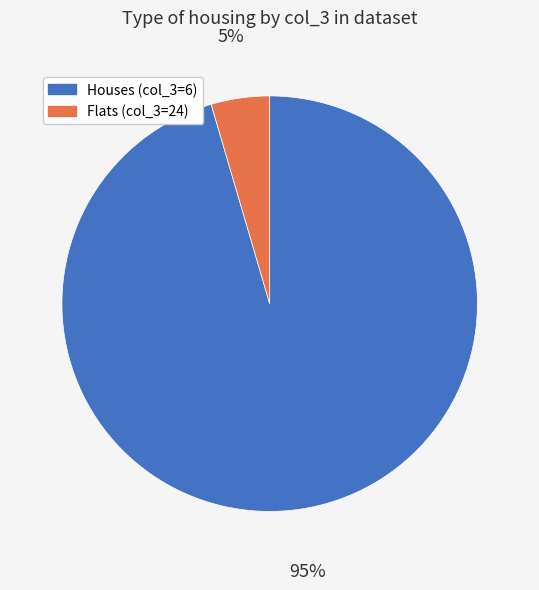

To the nearest percent, what is the combined percentage of Houses (col_3=6) and Flats (col_3=24)?

100%